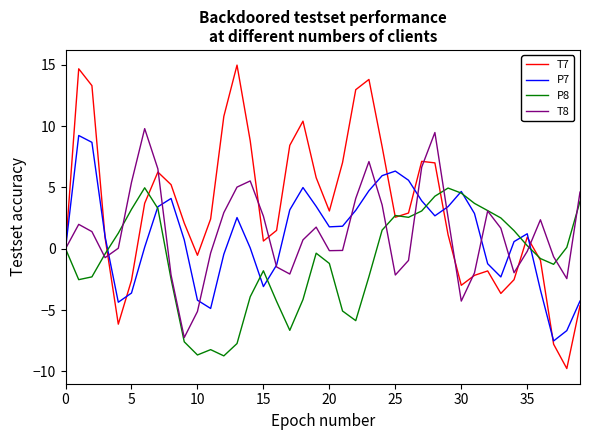

Which series has the largest range (max minus min)?

T7